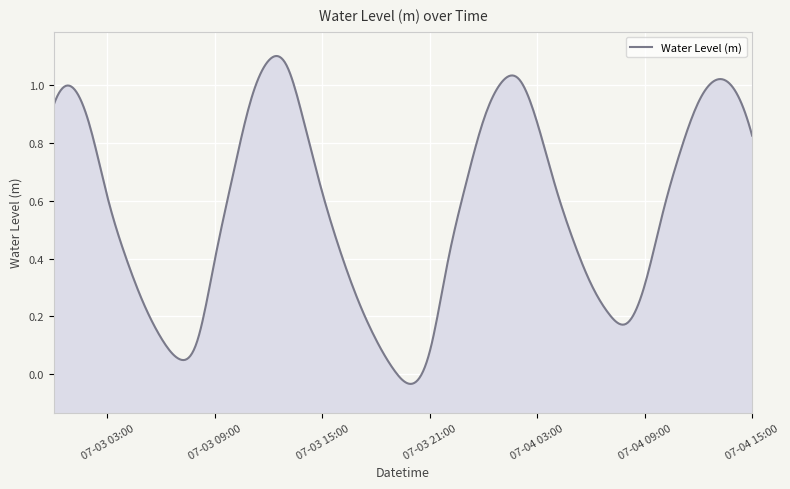

At which category does the data reach its first local valley?

2025-07-03 07:00:00